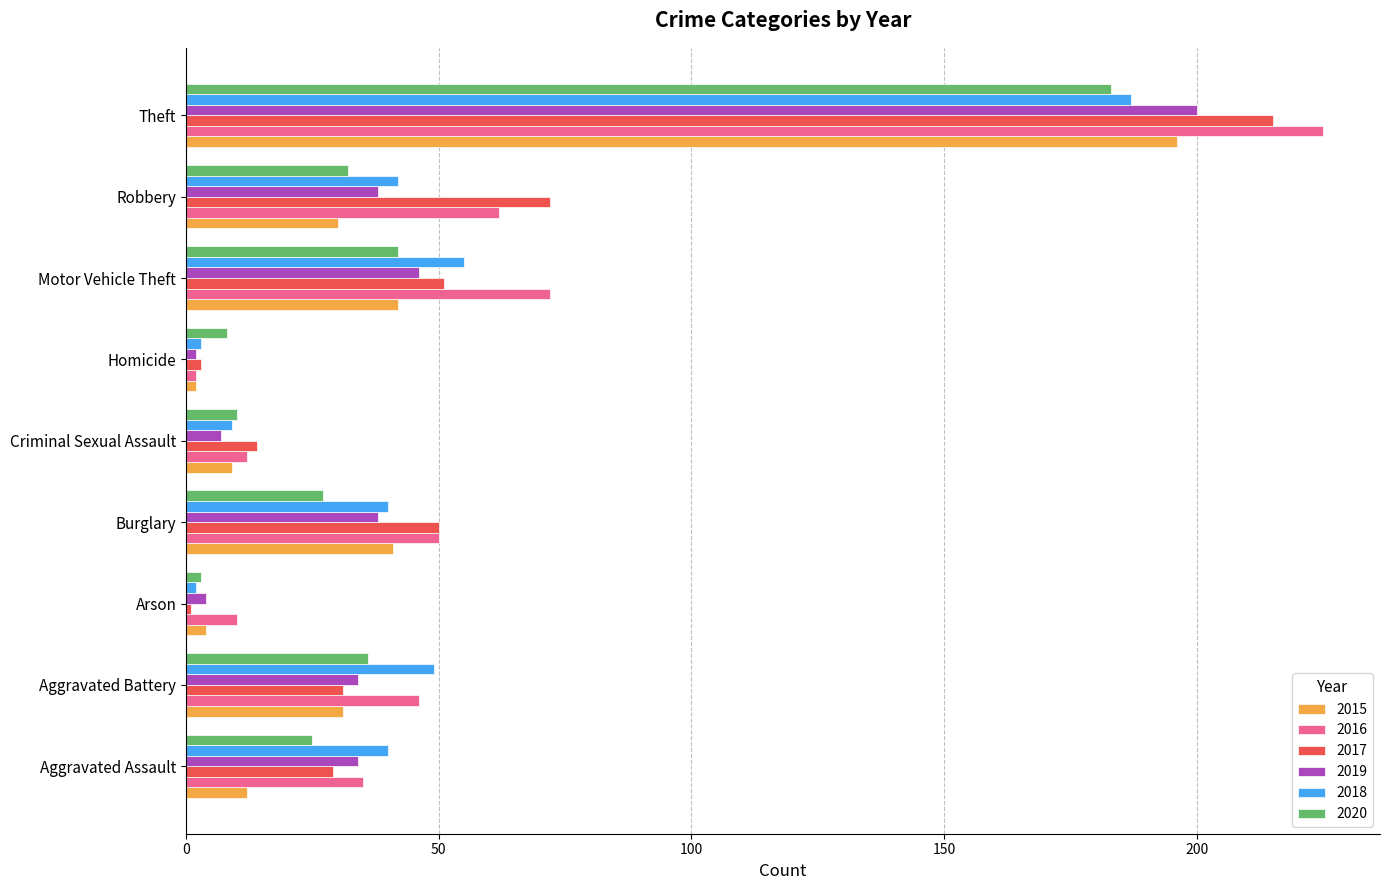

At which category does the chart reach its peak across all series?

Theft